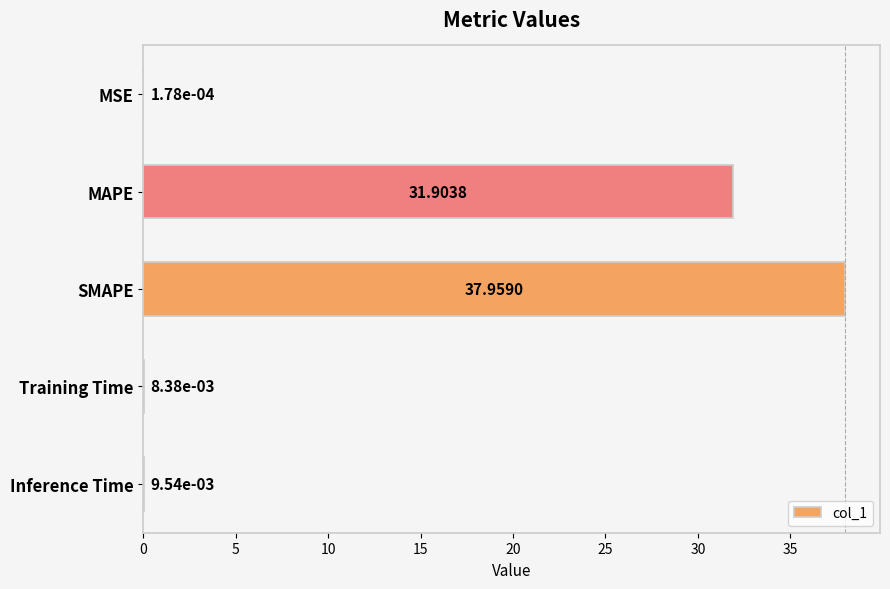

What is the sum of all values?

69.9